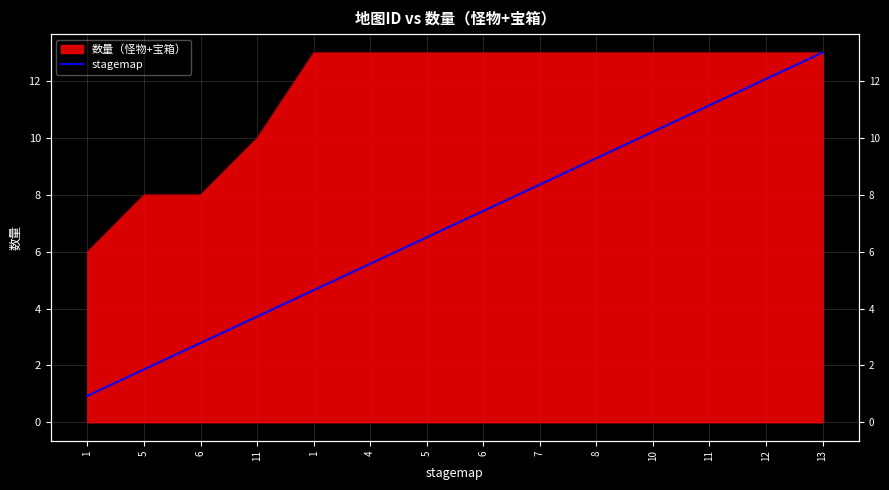

Reading right to left, what are all the values shown in this chart?

13.0	12.1	11.1	10.2	9.3	8.4	7.4	6.5	5.6	4.6	3.7	2.8	1.9	0.9